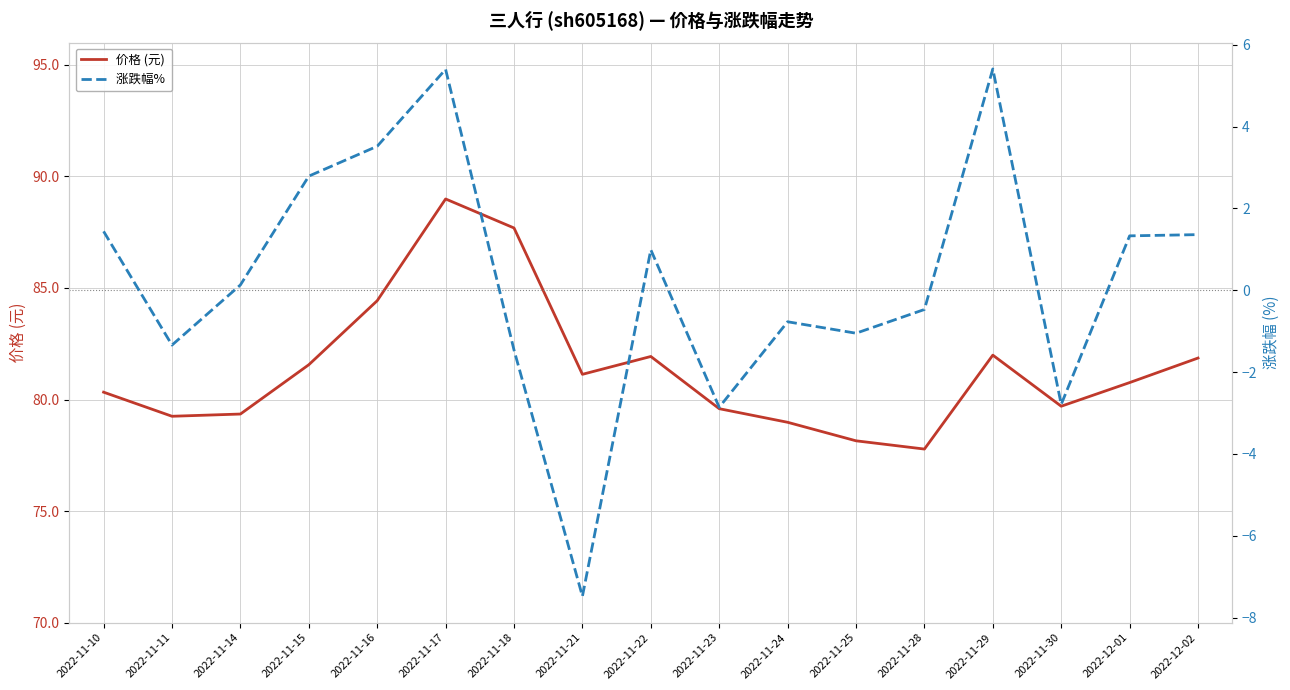

Reading right to left, transcribe all the data shown in this chart.

价格 (元): 81.9	80.8	79.7	82.0	77.8	78.2	79.0	79.6	81.9	81.1	87.7	89.0	84.4	81.6	79.3	79.2	80.3
涨跌幅% : 1.4	1.3	-2.8	5.4	-0.5	-1.1	-0.8	-2.9	1.0	-7.5	-1.5	5.4	3.5	2.8	0.1	-1.3	1.4